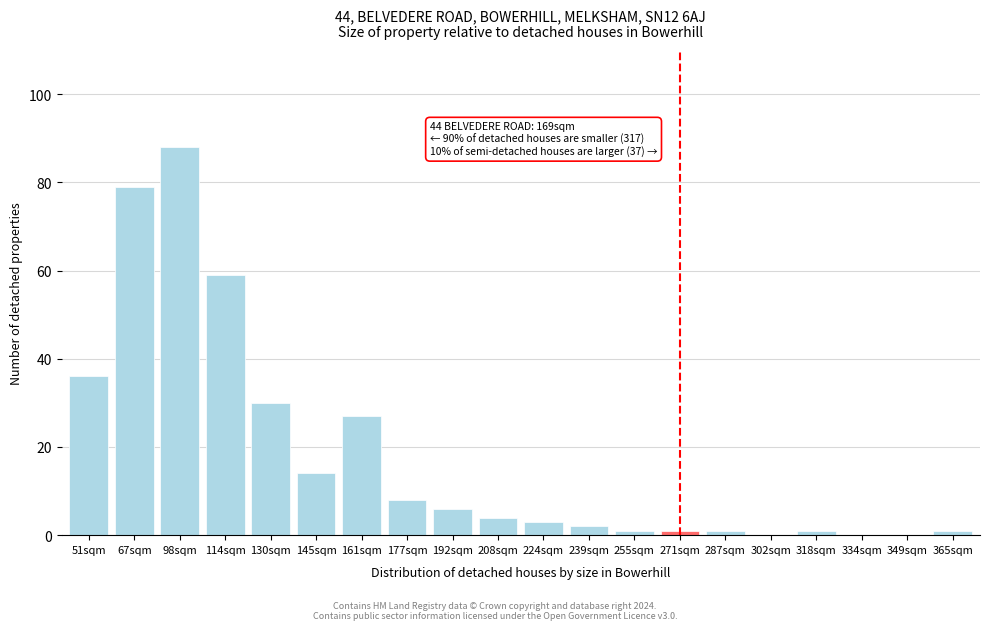

Reading left to right, transcribe all the data shown in this chart.

51sqm=36	67sqm=79	98sqm=88	114sqm=59	130sqm=30	145sqm=14	161sqm=27	177sqm=8	192sqm=6	208sqm=4	224sqm=3	239sqm=2	255sqm=1	271sqm=1	287sqm=1	302sqm=0	318sqm=1	334sqm=0	349sqm=0	365sqm=1